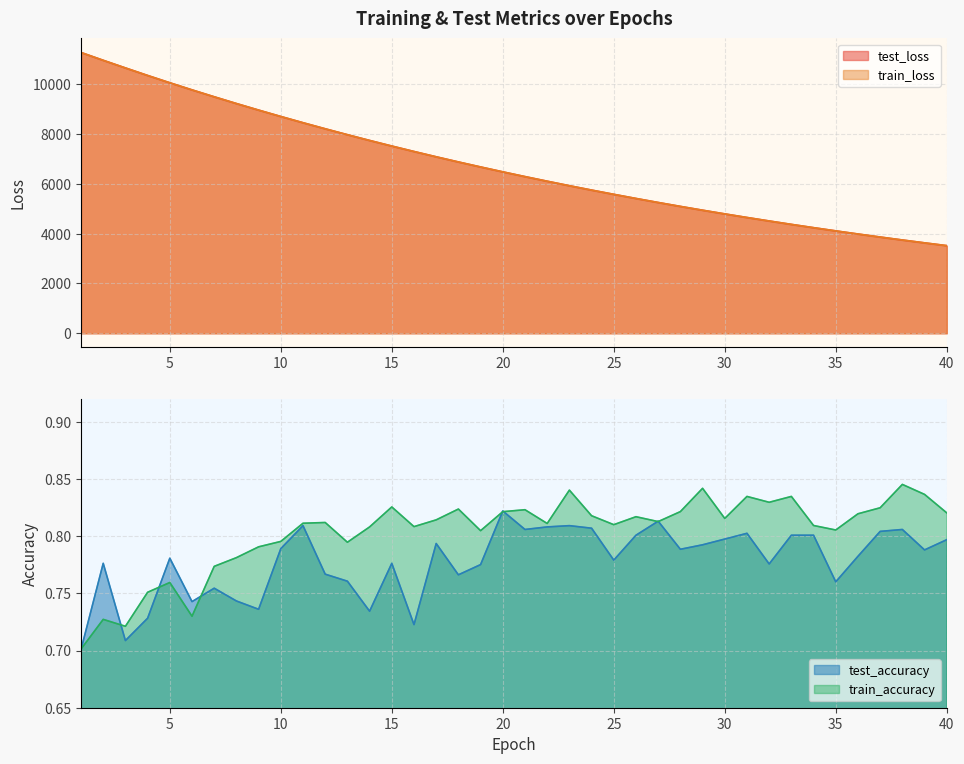

What is the difference between the maximum and second lowest values in the train_accuracy series?

0.1